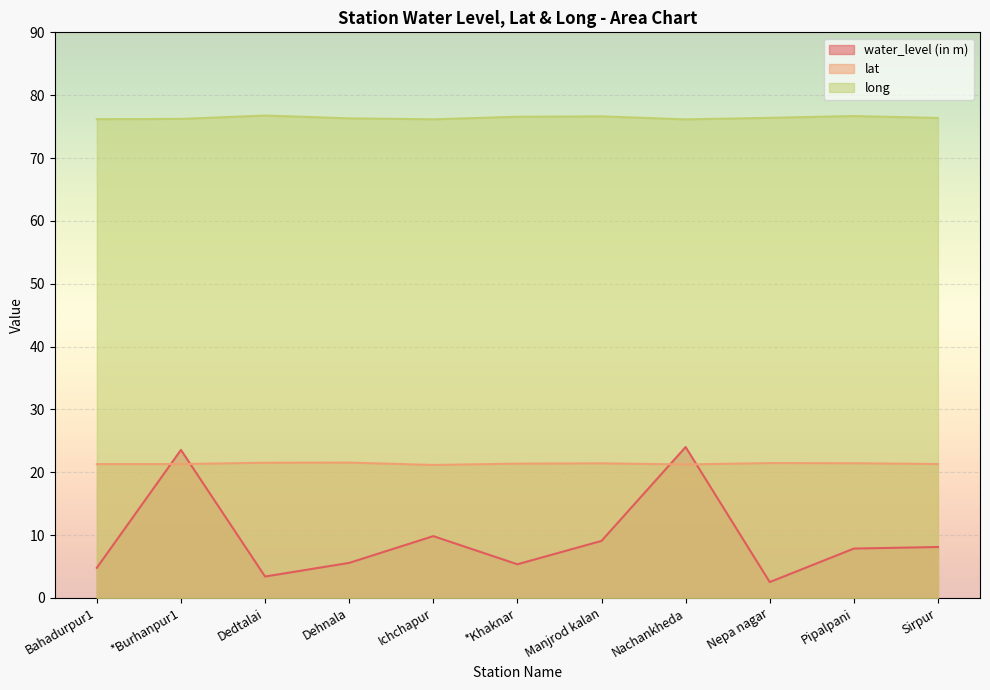

Reading left to right, what are all the values shown in this chart?

water_level (in m): 4.8	23.6	3.4	5.6	9.8	5.3	9.1	24.0	2.5	7.8	8.1
lat: 21.3	21.3	21.5	21.5	21.2	21.4	21.4	21.2	21.5	21.4	21.3
long: 76.2	76.2	76.8	76.3	76.2	76.6	76.6	76.2	76.4	76.7	76.4